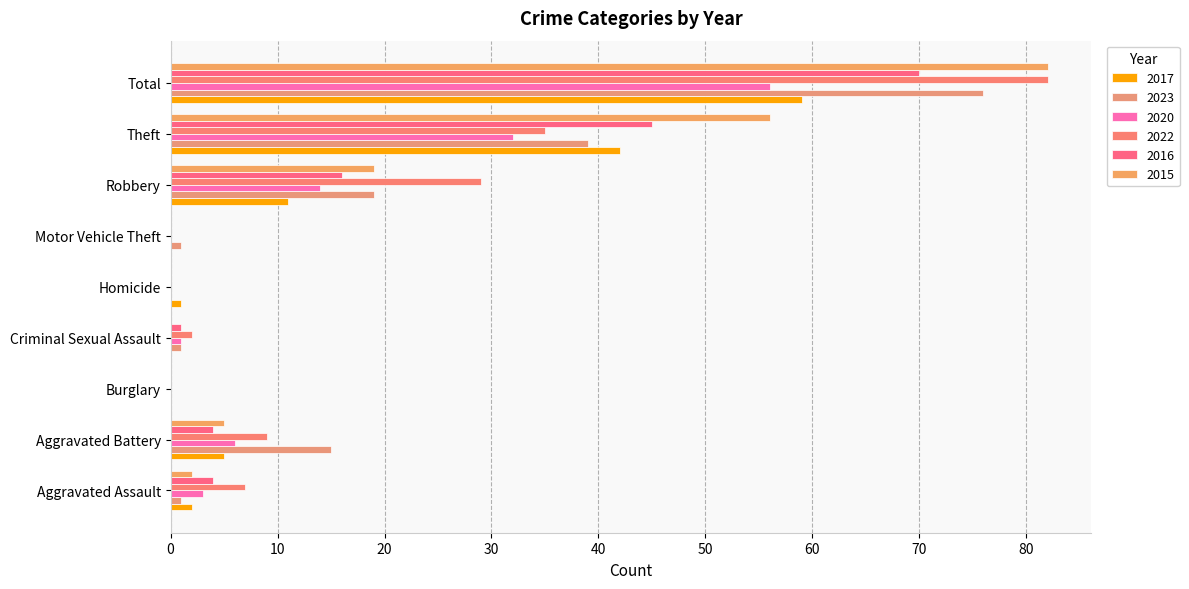

The 2020 series shows 21 at Motor Vehicle Theft. True or false?

False